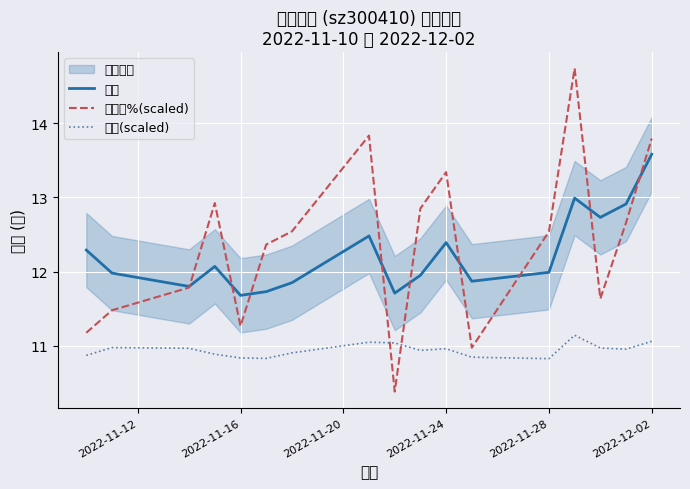

True or false: 价格 and 涨跌幅%(scaled) cross at least once.

True